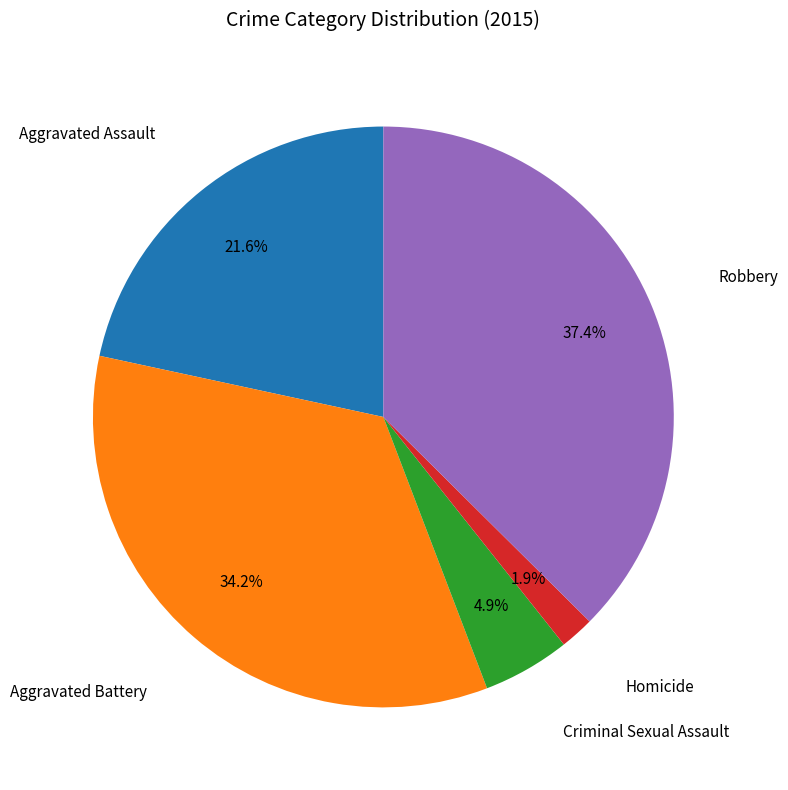

Does any single category account for the majority?

No